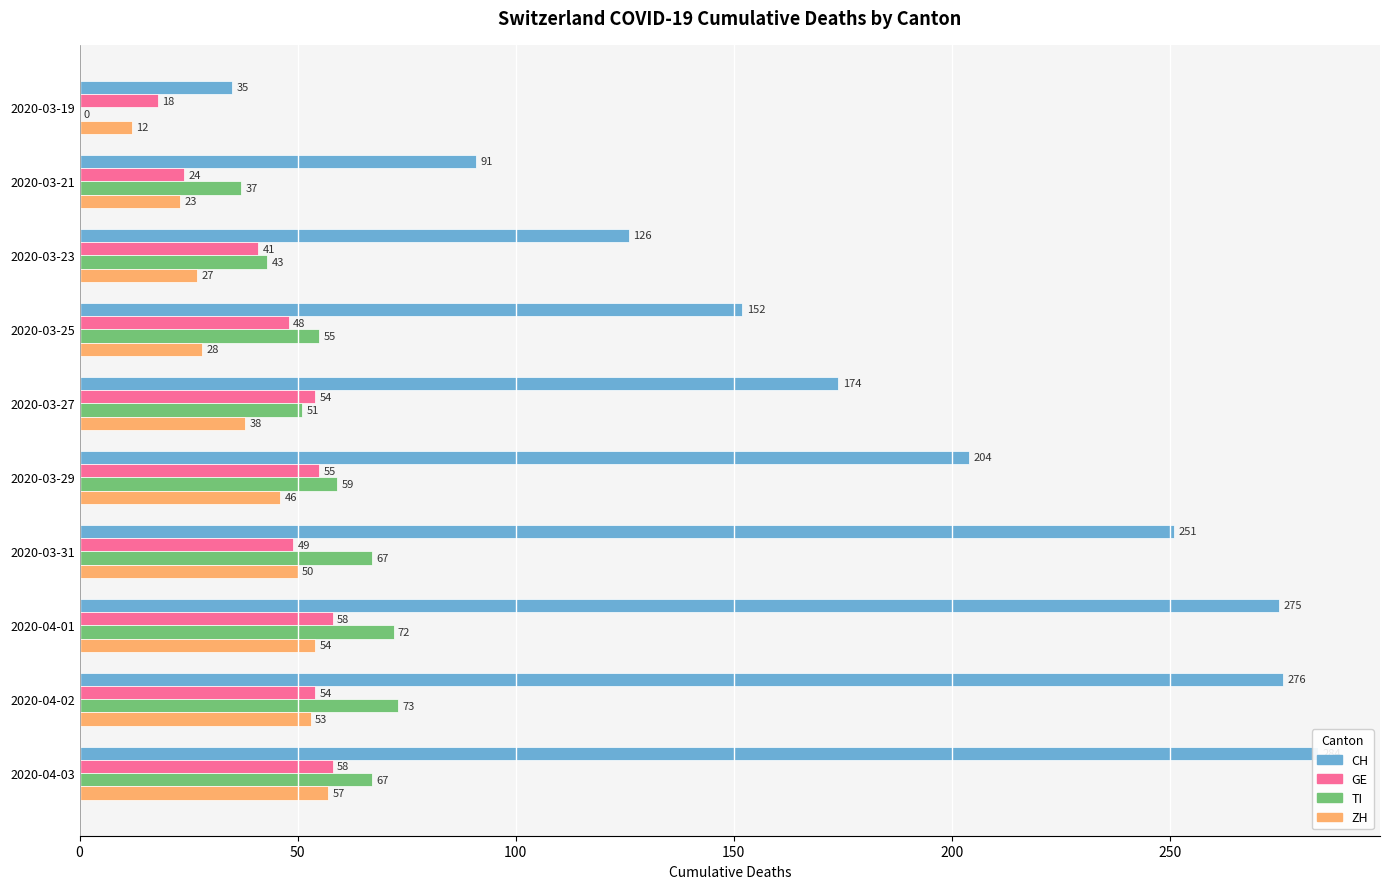

Reading right to left, transcribe all the data shown in this chart.

CH: 284	276	275	251	204	174	152	126	91	35
GE: 58	54	58	49	55	54	48	41	24	18
TI: 67	73	72	67	59	51	55	43	37	0
ZH: 57	53	54	50	46	38	28	27	23	12